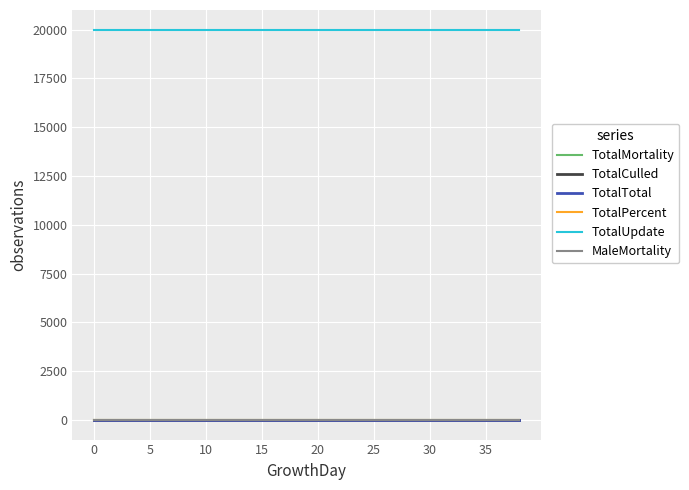

True or false: TotalCulled has more than 1 interior local peaks.

False